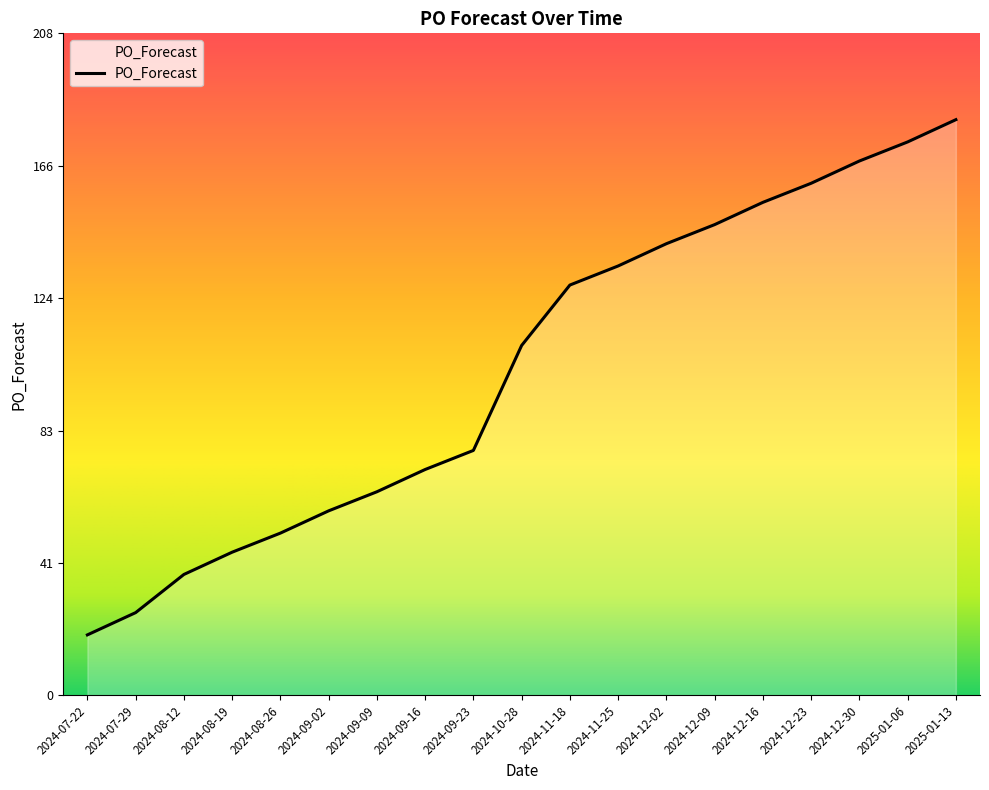

Reading right to left, extract all data points from this chart.

181	174	168	161	155	148	142	135	129	110	77	71	64	58	51	45	38	26	19